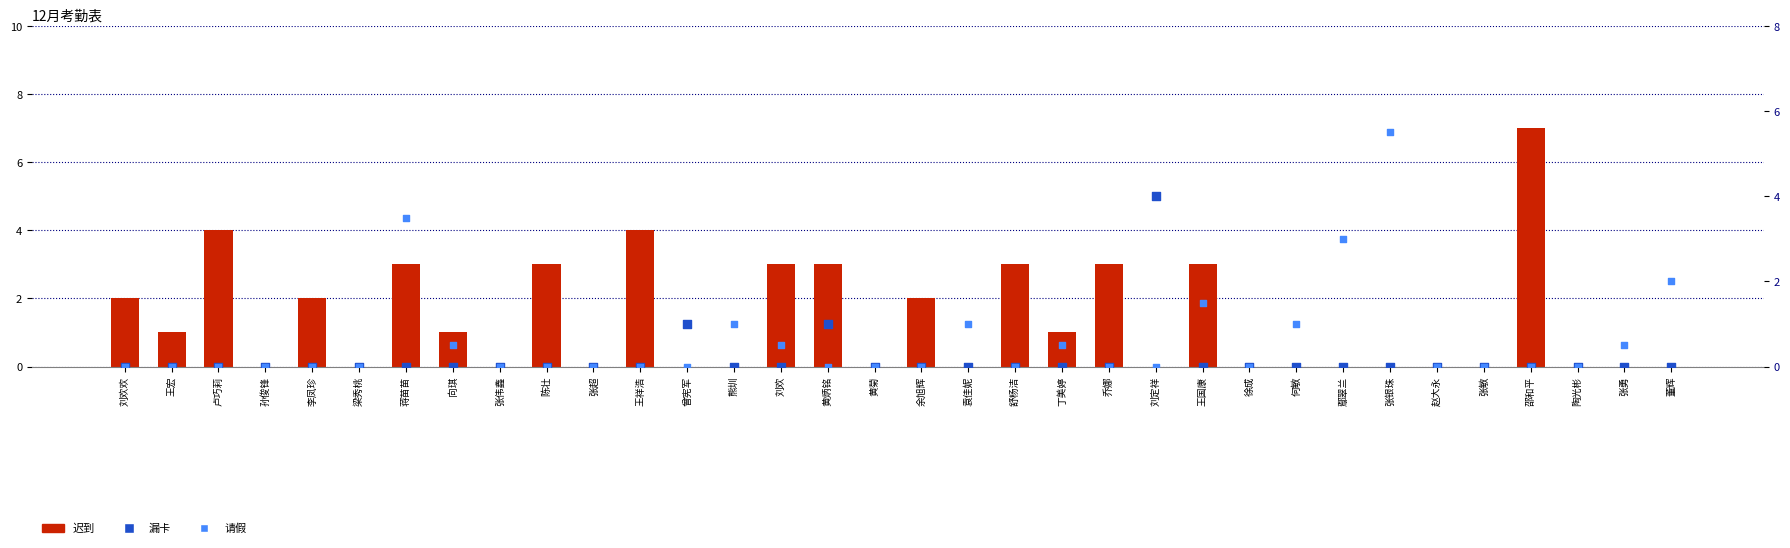

Is the value of 请假 at 张银珠 greater than the value of 迟到 at 王国康?

Yes